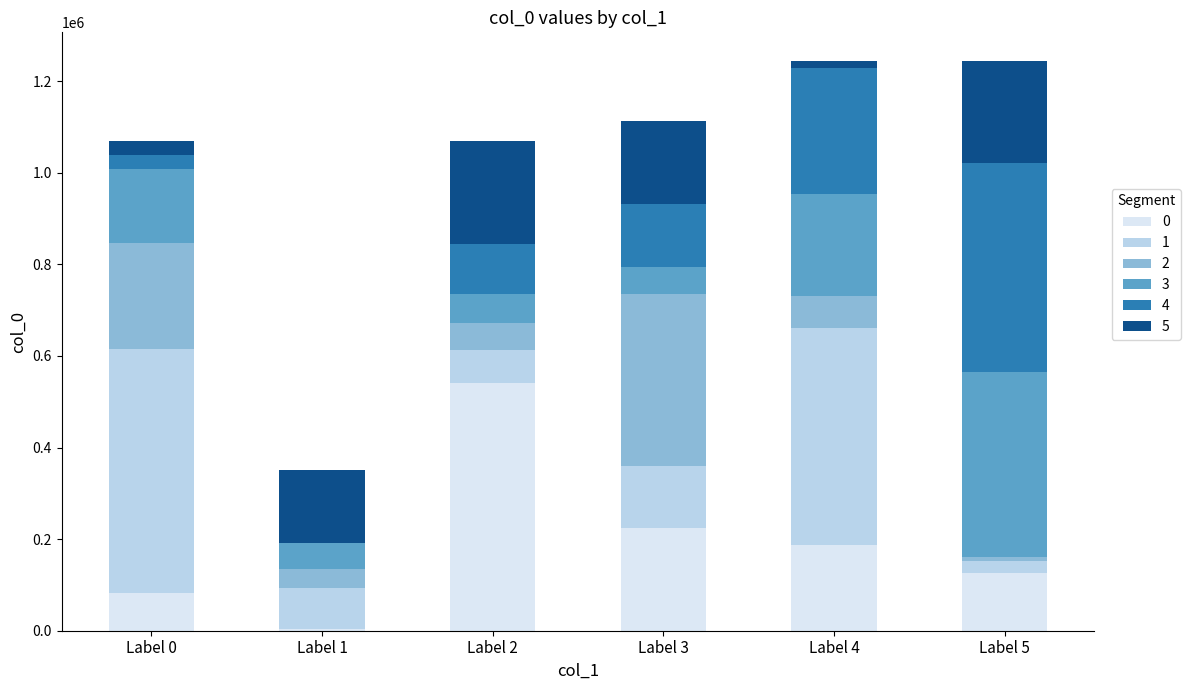

Which category has the highest value in the 0 series?

Label 2